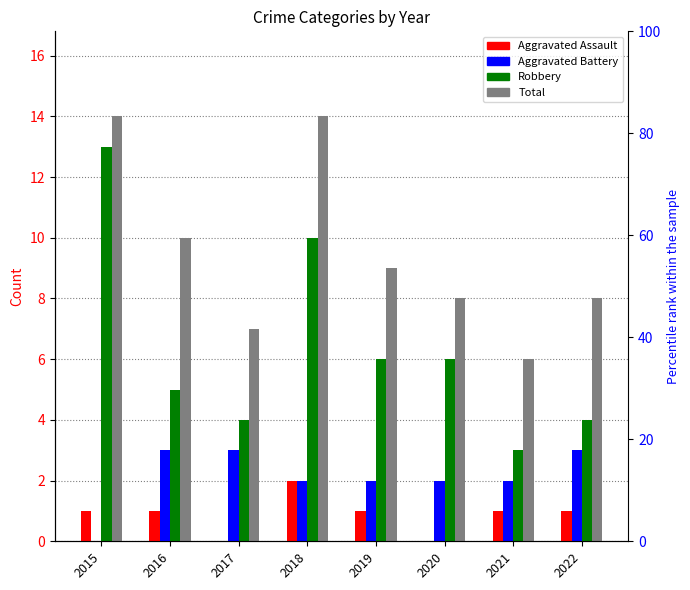

Rank the series by their maximum value, from highest to lowest.

Total, Robbery, Aggravated Battery, Aggravated Assault